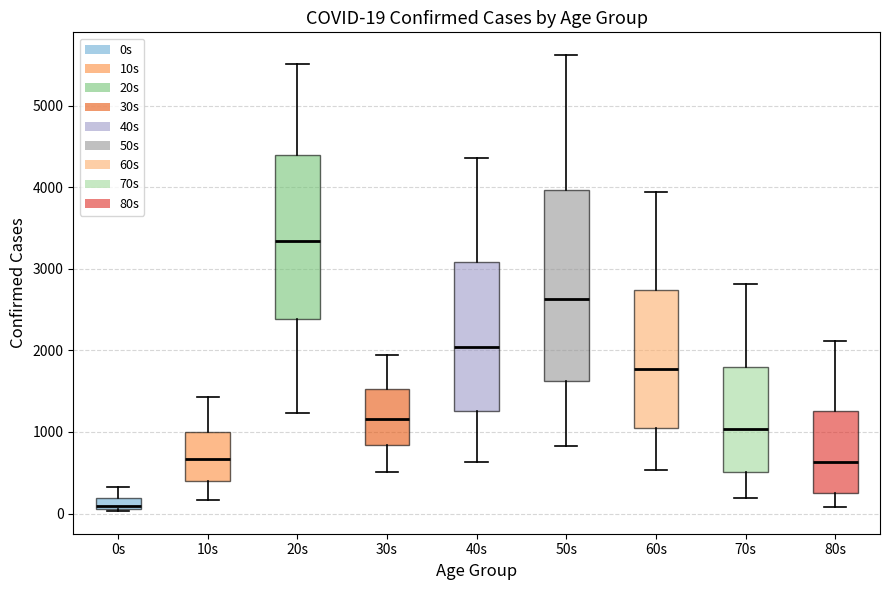

Which box has the lowest median line?

0s